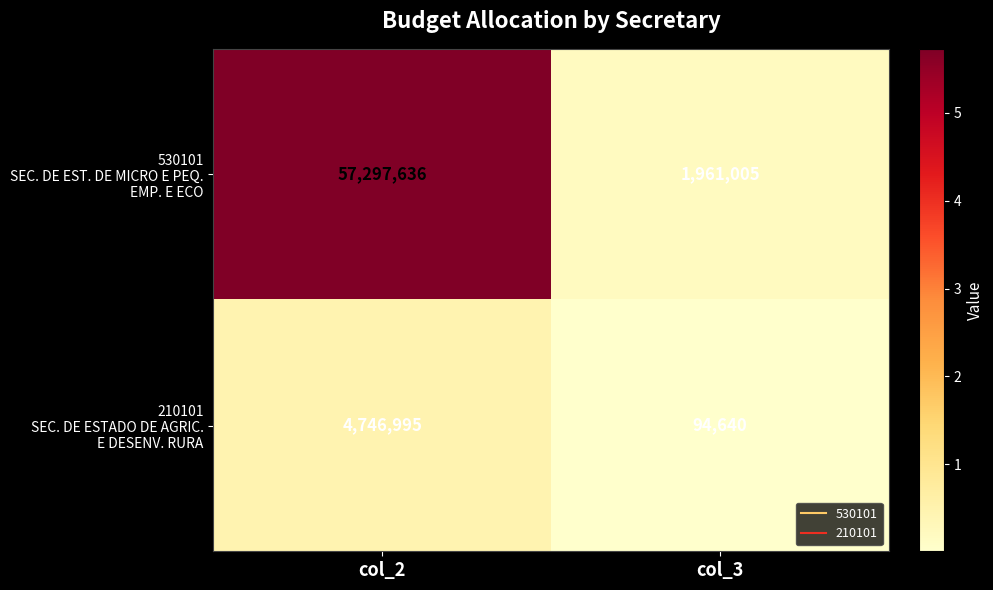

At which category is the sum across all series the highest?

col_2